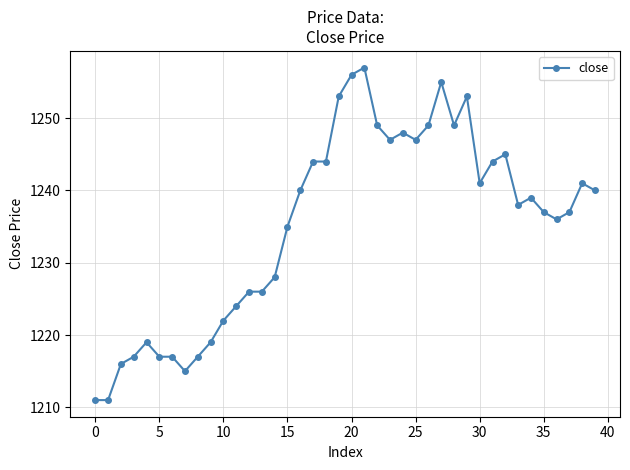

What is the maximum value shown in the chart?

1257